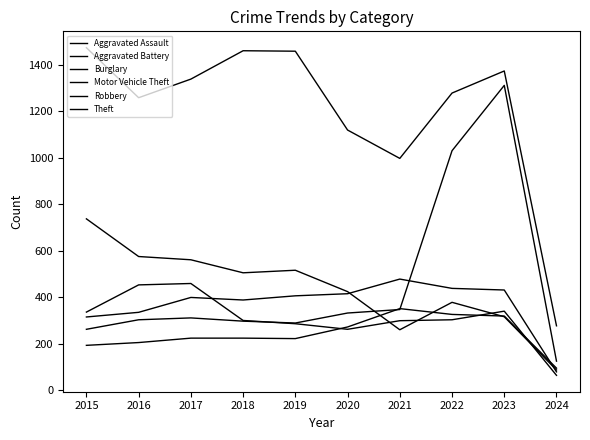

Reading left to right, extract all data points from this chart.

Aggravated Assault: 194	206	225	225	223	273	352	327	320	96
Aggravated Battery: 316	336	400	389	407	416	479	439	432	80
Burglary: 738	576	562	506	517	425	261	379	317	88
Motor Vehicle Theft: 263	304	312	298	290	333	348	1031	1312	126
Robbery: 337	454	460	301	287	263	300	304	341	65
Theft: 1474	1259	1339	1461	1459	1120	998	1279	1374	278